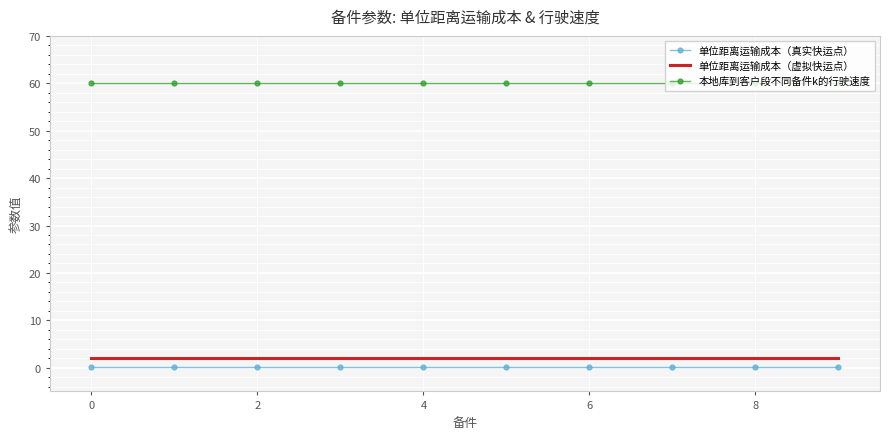

What is the average value of the 本地库到客户段不同备件k的行驶速度 series?

60.0